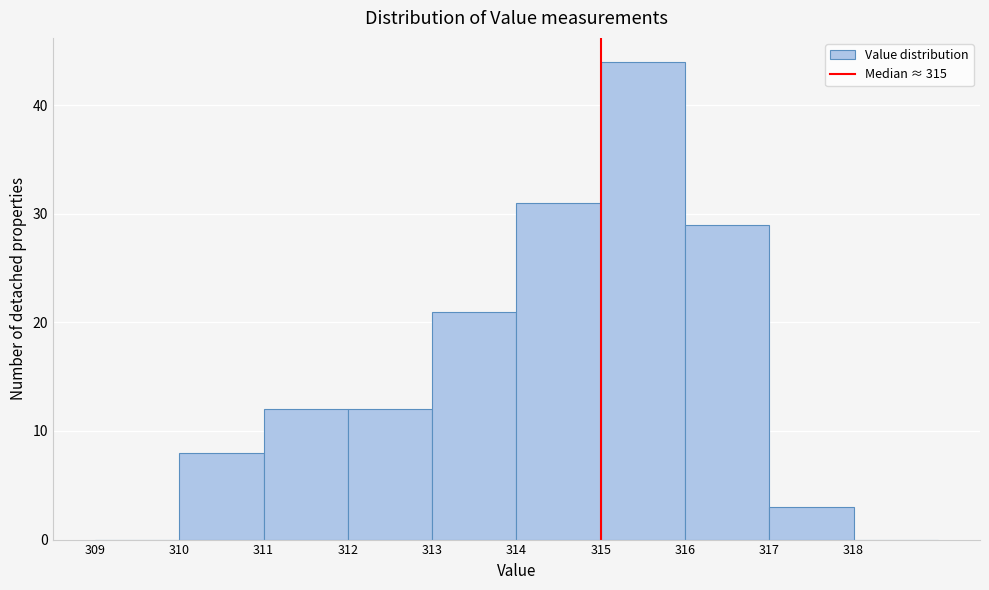

How tall is the bar that spans 311 to 312 on the x-axis? The values are not printed on the chart, so give them approximately, as read against the axis.

12